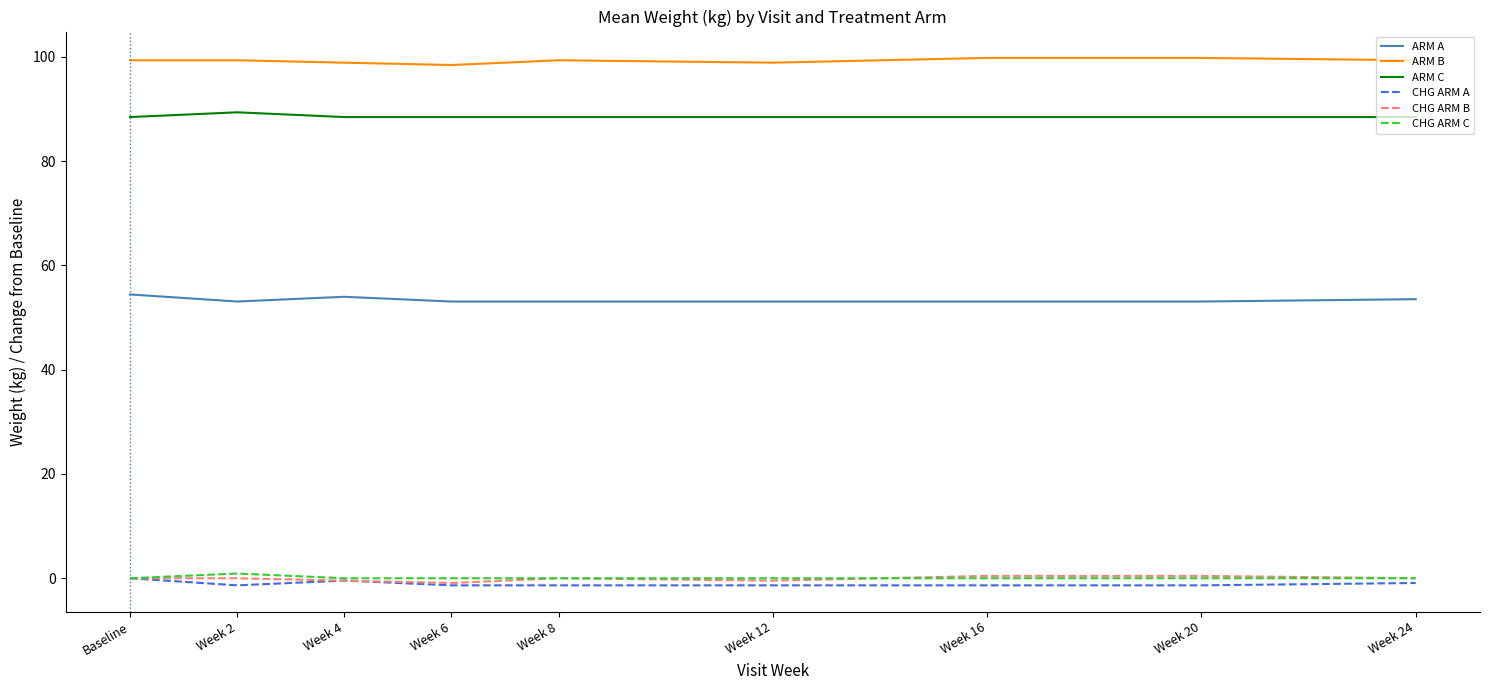

What is the spread (max minus min) of values at Week 8?

100.7